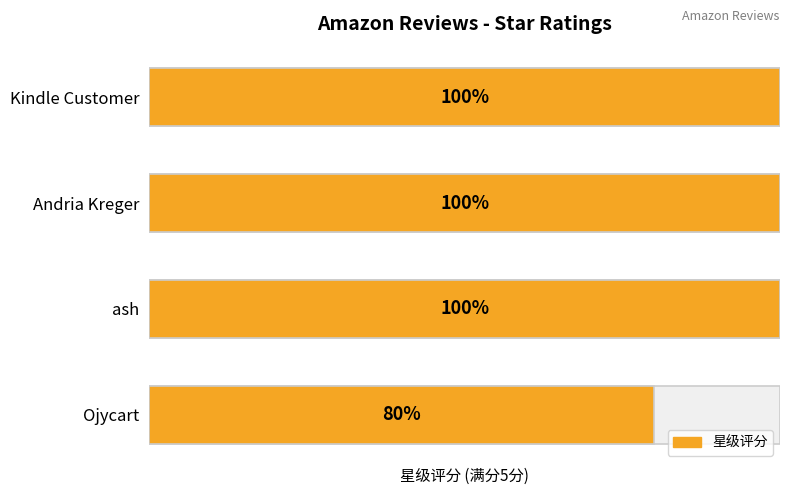

Is it true that the value at Andria Kreger is 9?

False